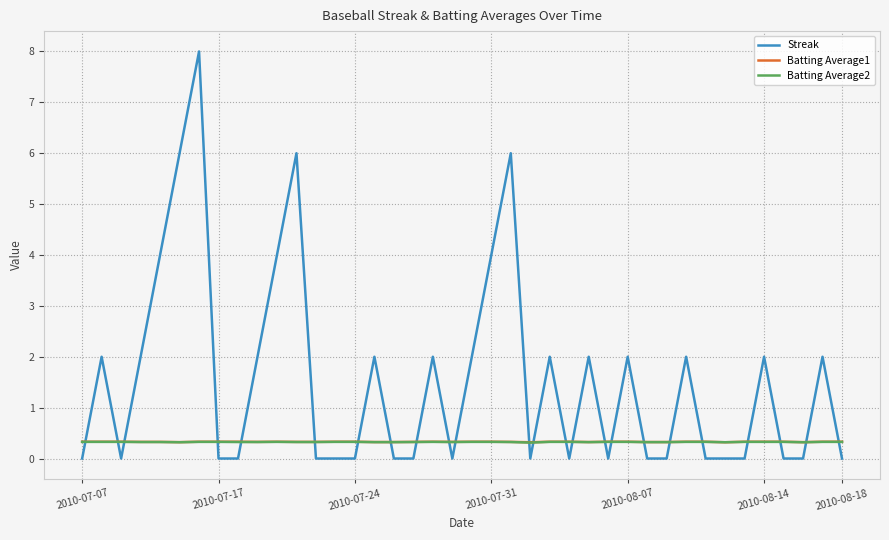

Which series ends up on top after the final intersection of Batting Average1 and Streak?

Batting Average1